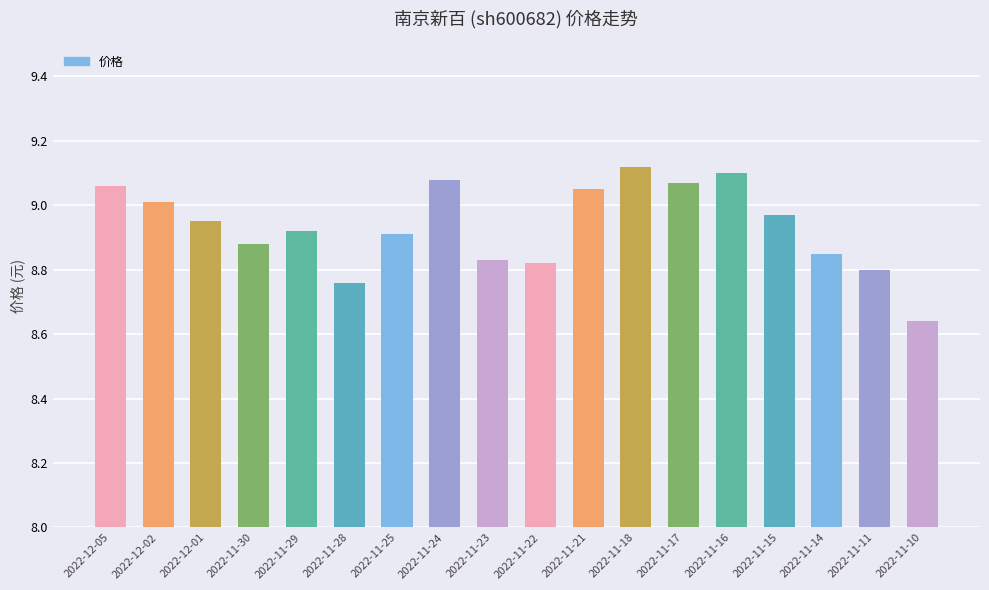

What is the label of the 1st bar from the right?

2022-11-10